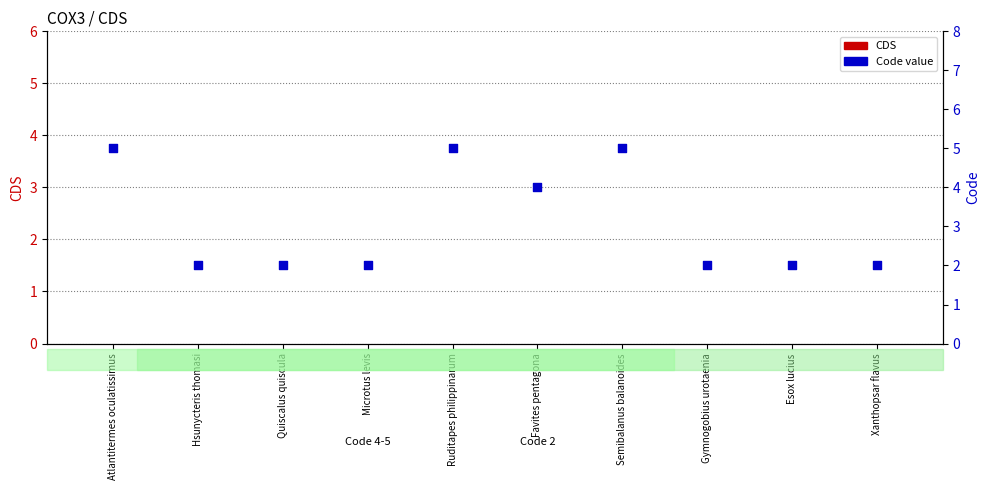

At which category is the sum across all series the highest?

Atlantitermes oculatissimus